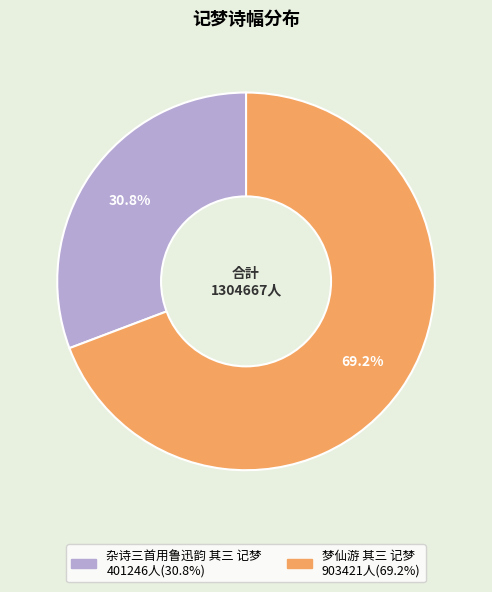

Approximately how many times larger is the value at 杂诗三首用鲁迅韵 其三 记梦 compared to 梦仙游 其三 记梦?

0.4